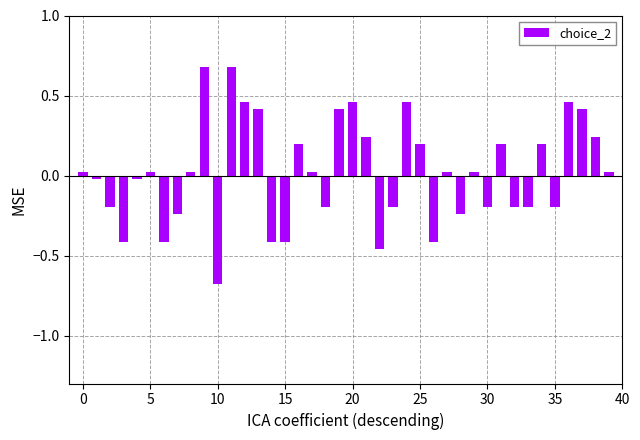

What is the difference between the second highest and minimum values?

1.4